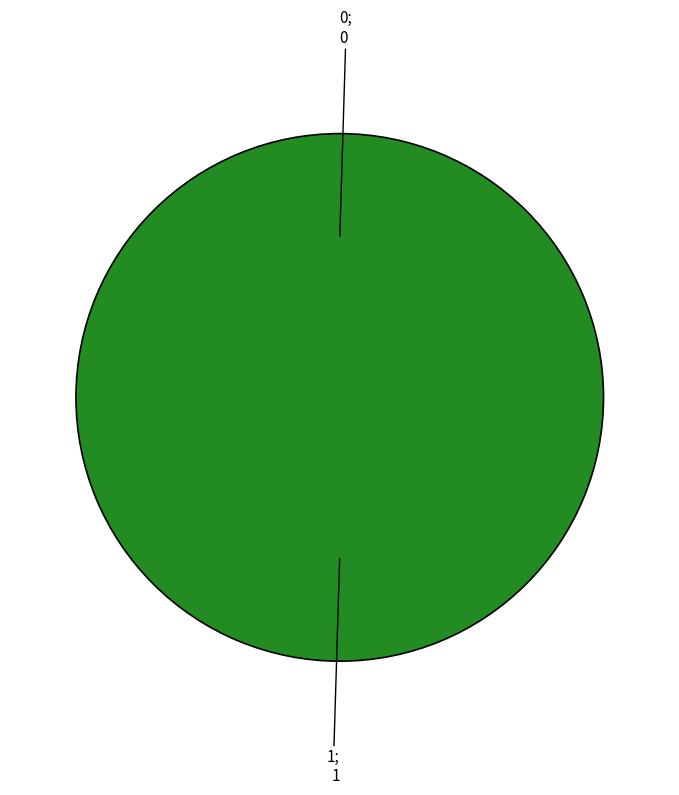

Rank the categories by value from highest to lowest.

1, 0